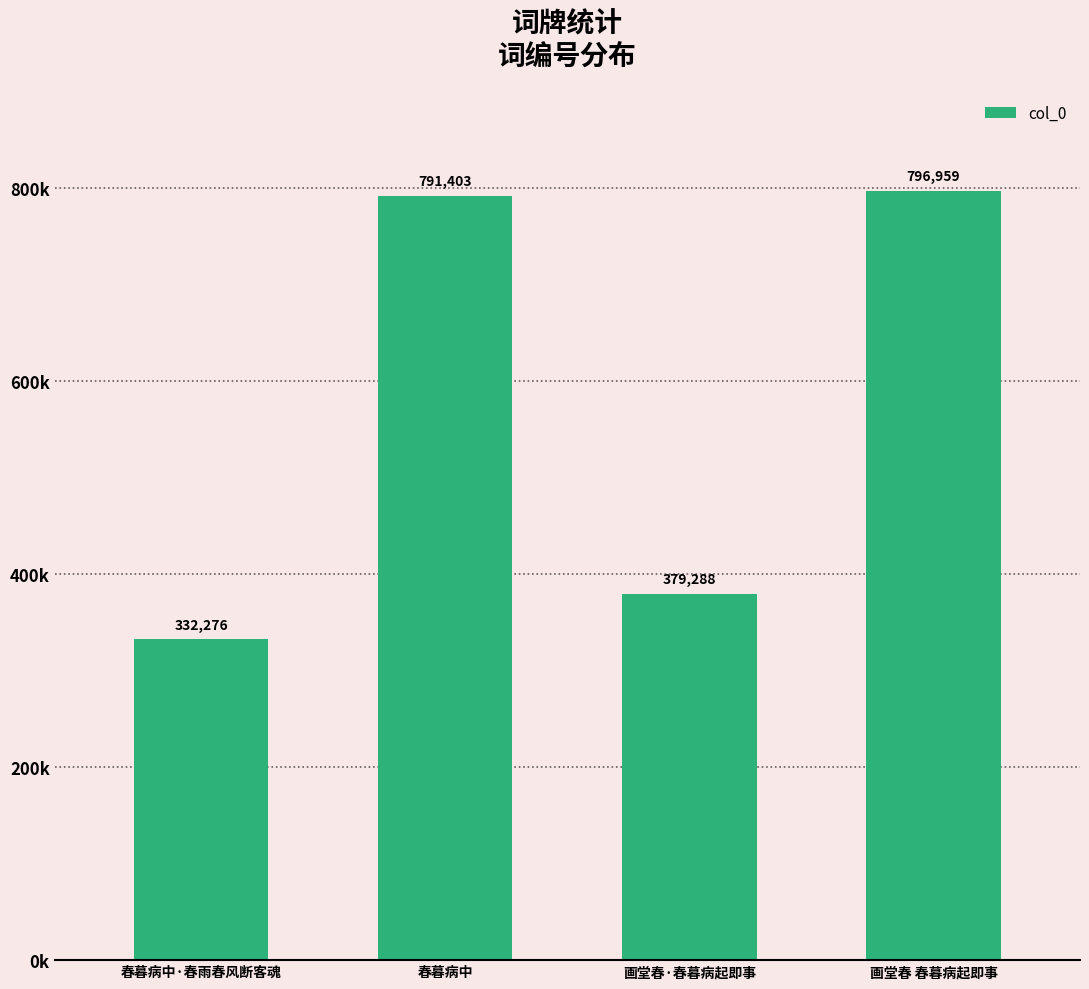

What is the sum of all values?

2299926